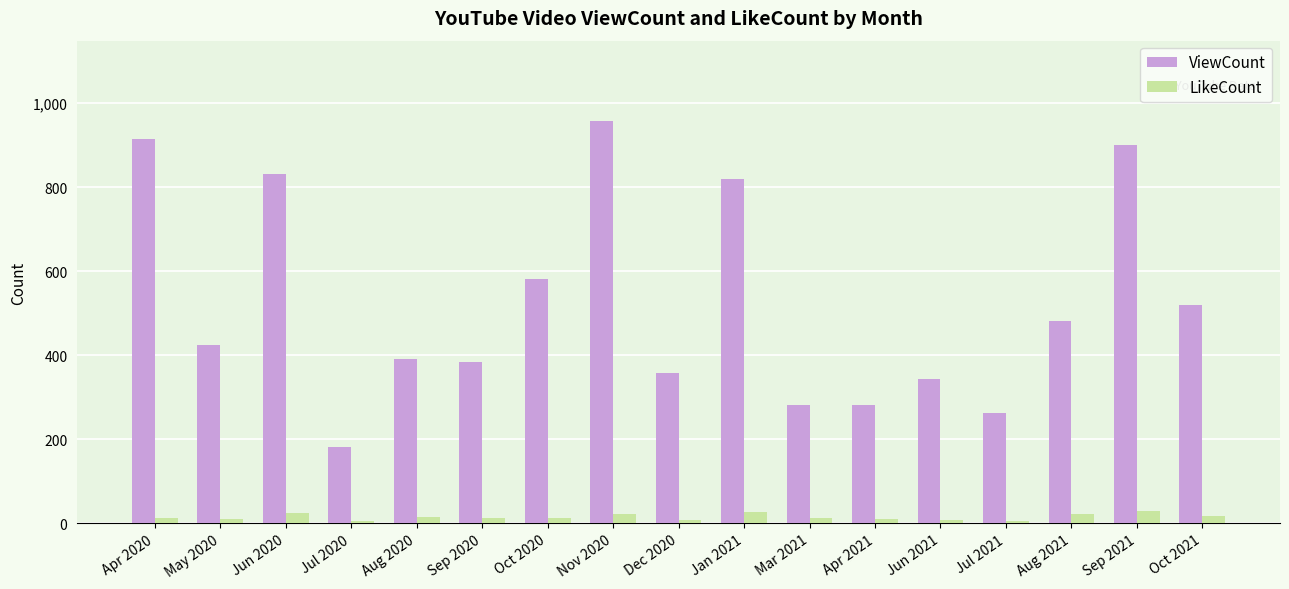

How many series are shown in this chart?

2